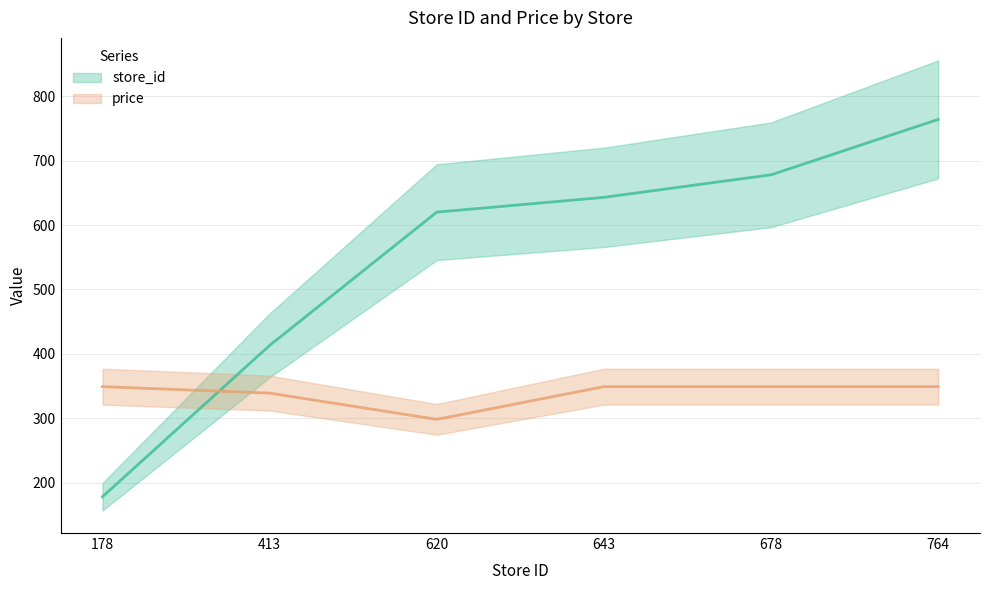

Which category has the highest value in the store_id series?

764